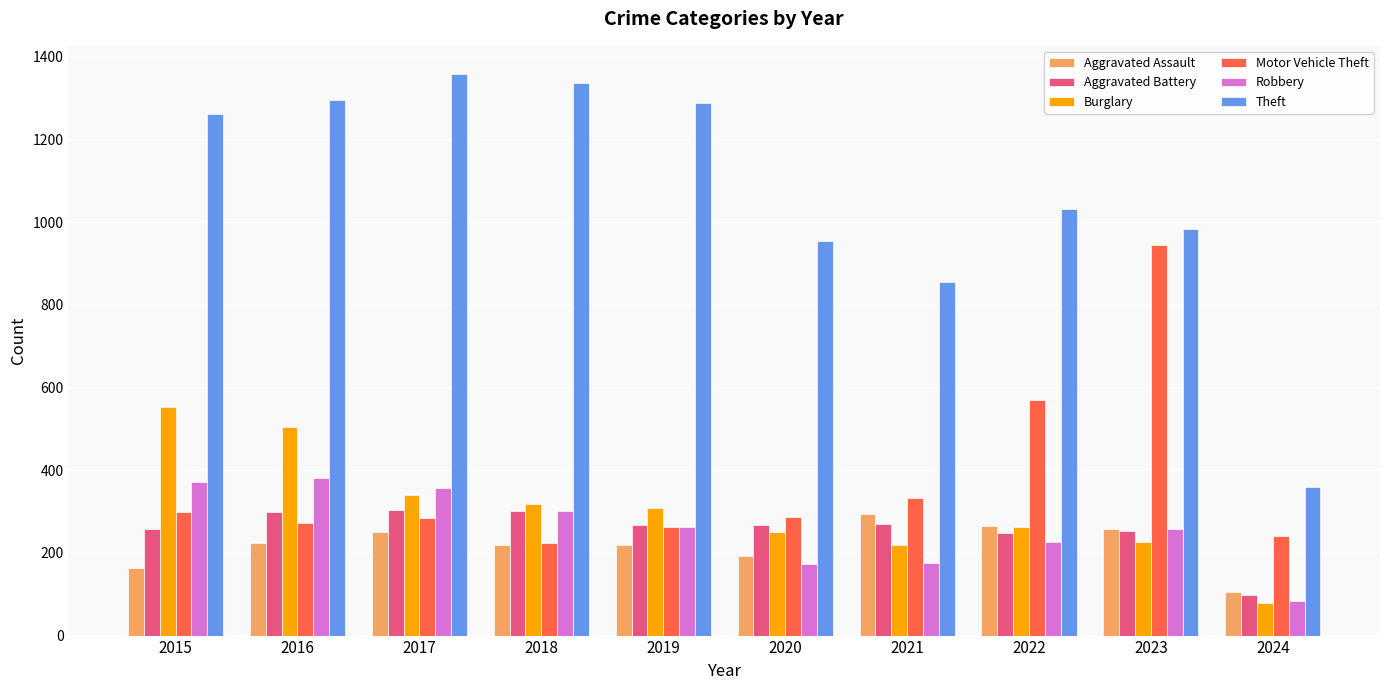

What is the approximate value of Theft at 2021?

856